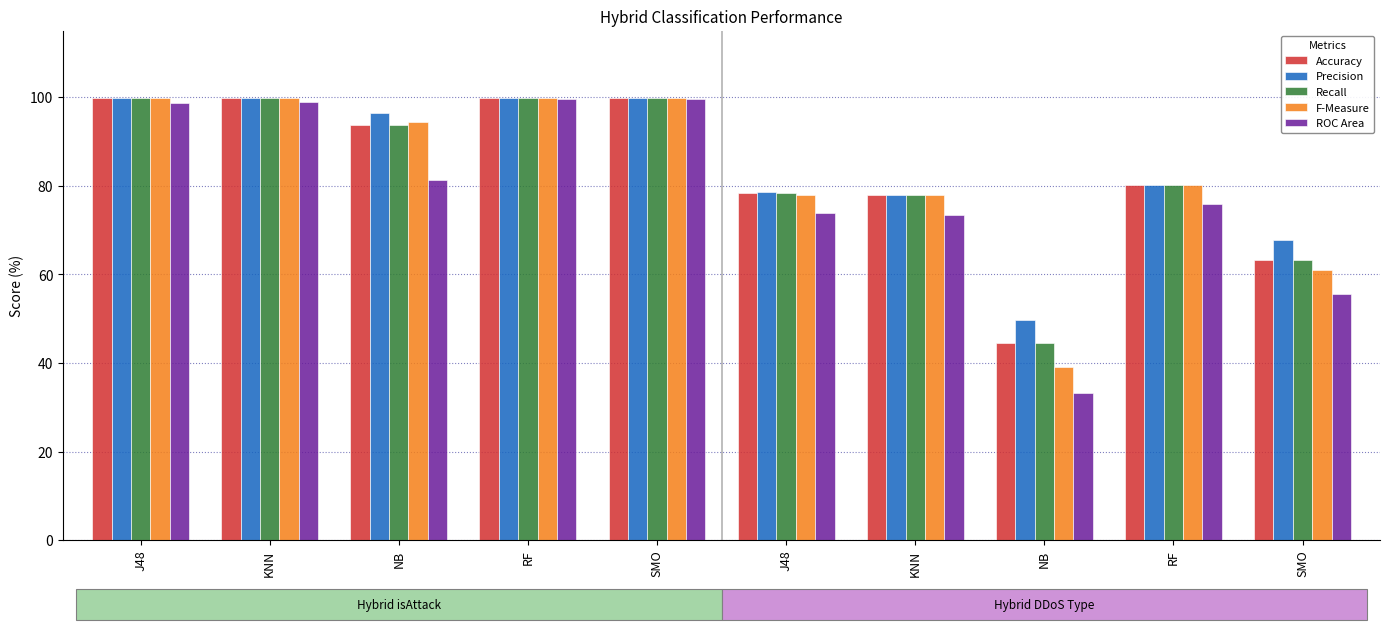

What is the average value of the F-Measure series?

83.0